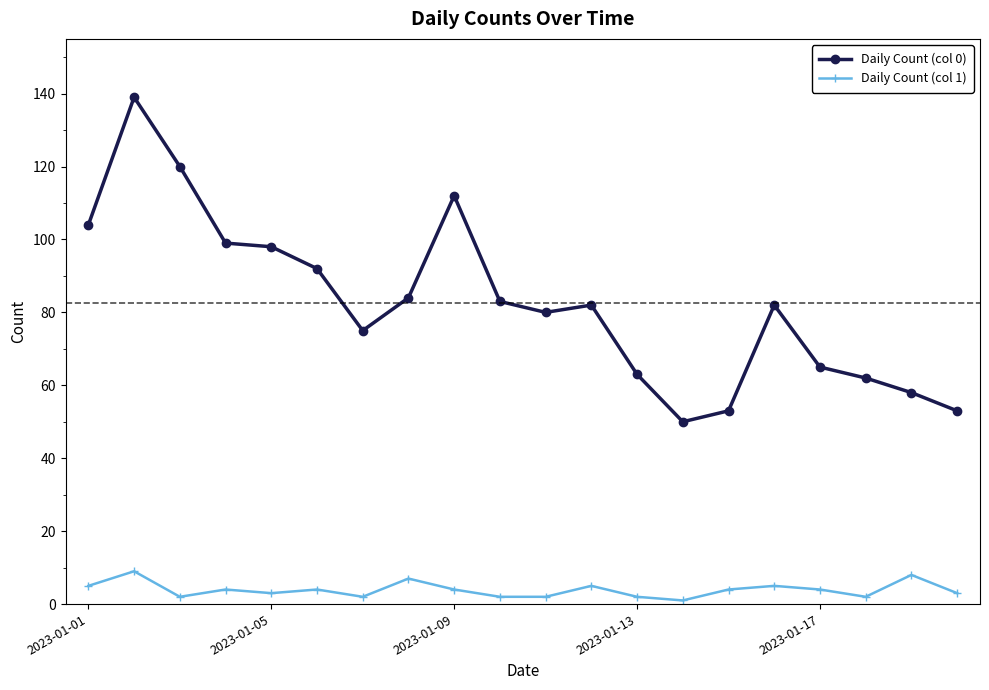

Which series has the largest total across all categories?

Daily Count (col 0)